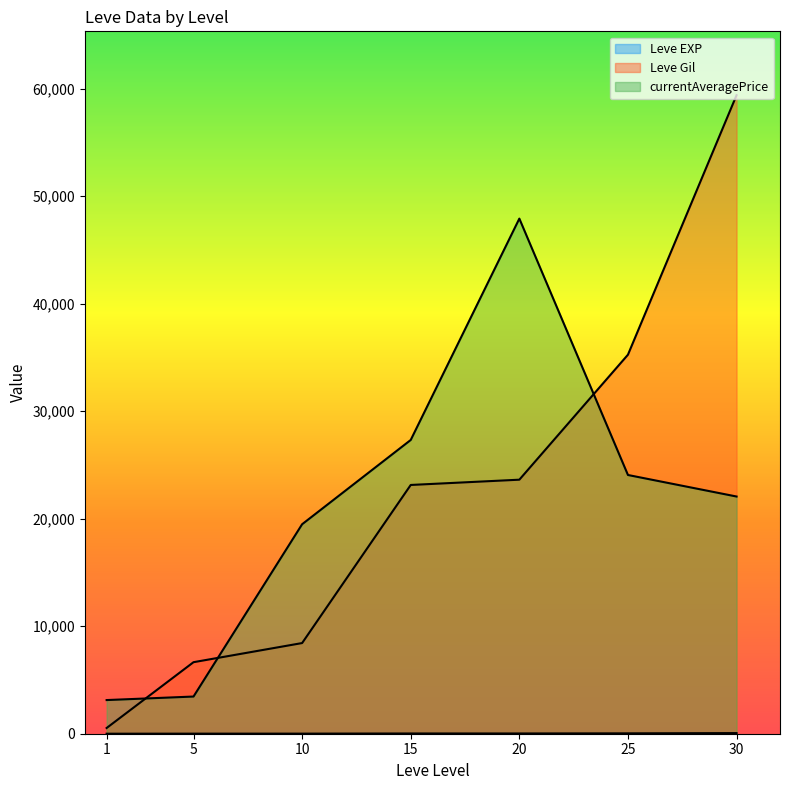

Which series has the widest spread of values?

Leve Gil